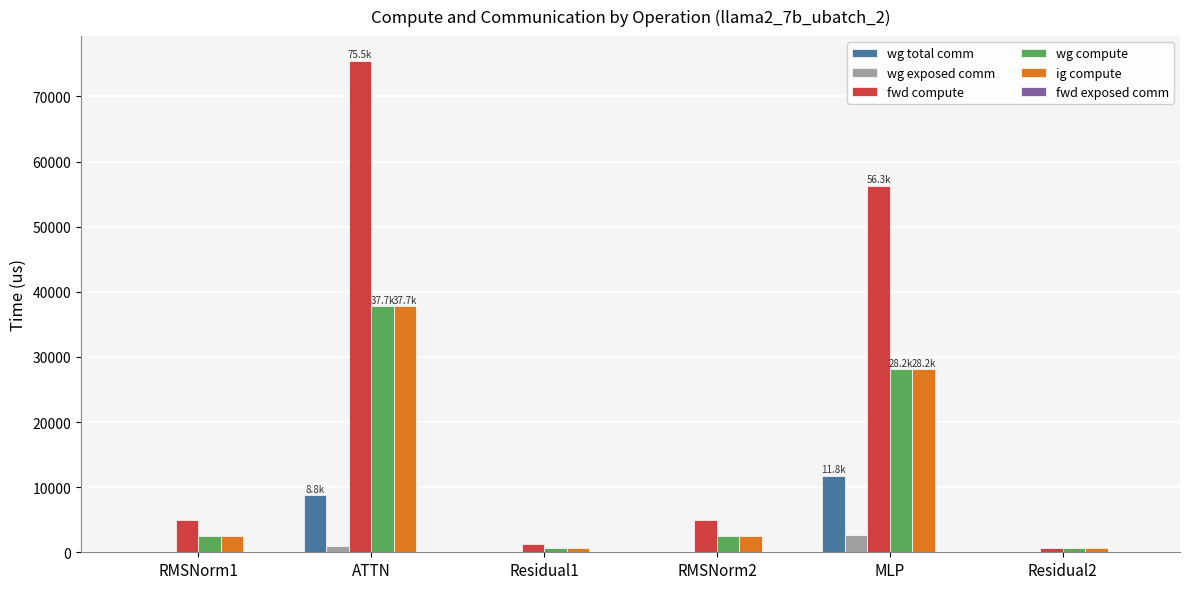

Which series has the largest range (max minus min)?

fwd compute